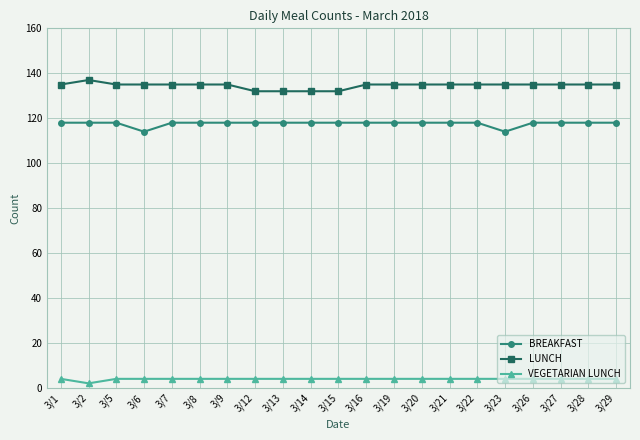

At how many categories does at least one series exceed 108?

21